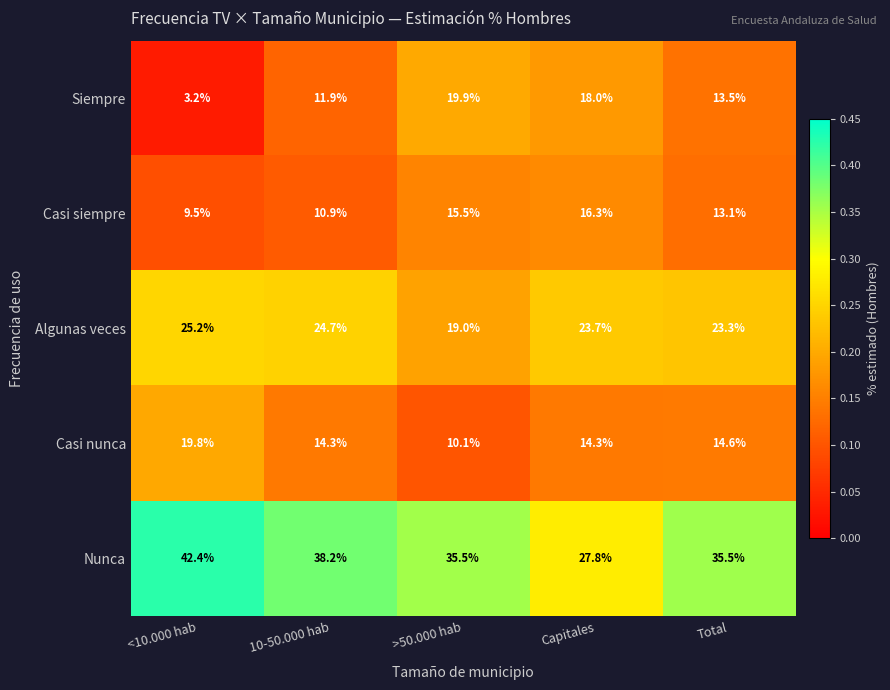

The Algunas veces series shows 15.1 at <10.000 hab. True or false?

False